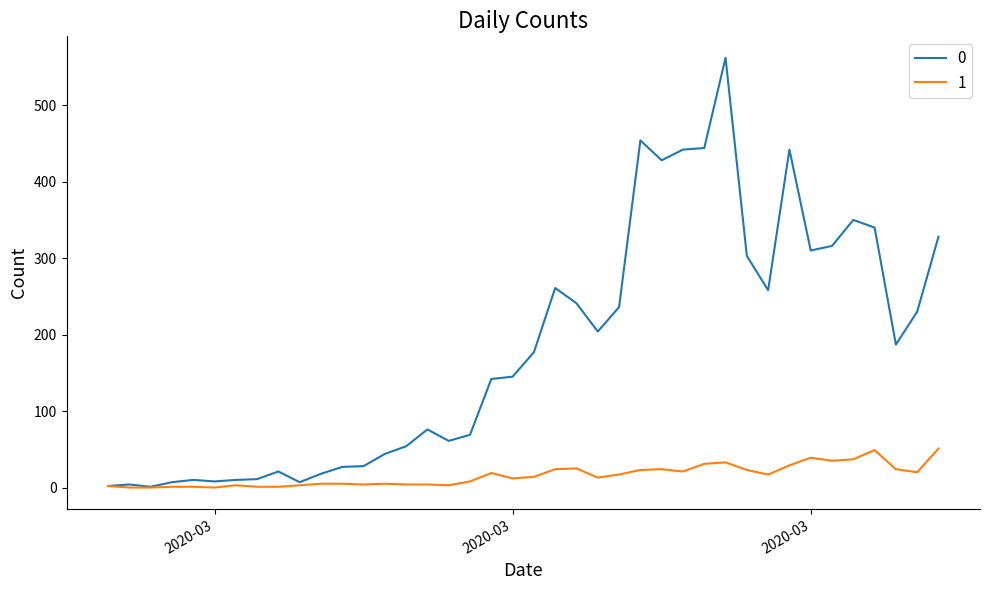

List the series in order of their overall mean, highest first.

0, 1